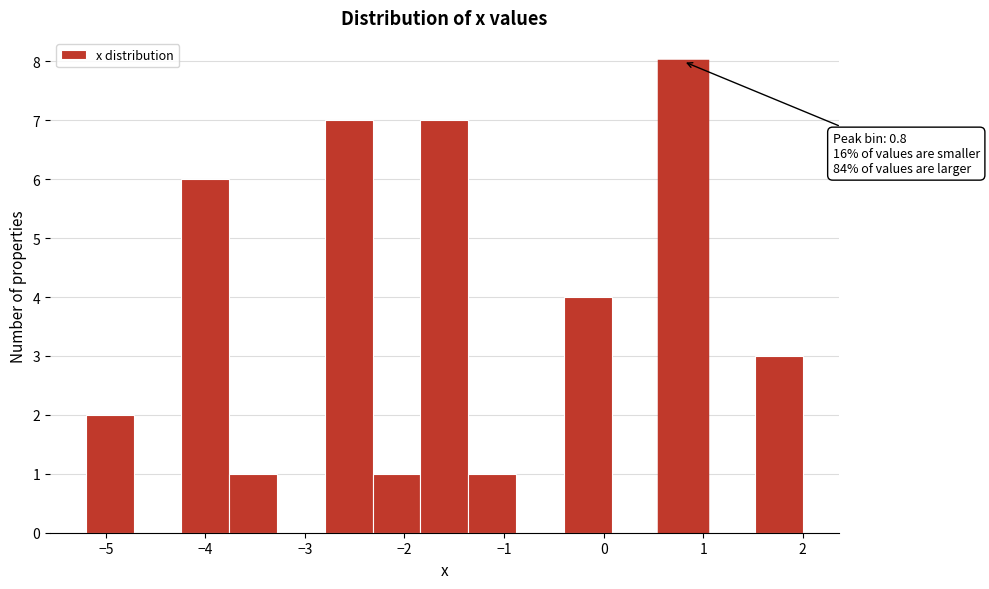

Which range on the x-axis has the tallest bar?

0.56 to 1.04